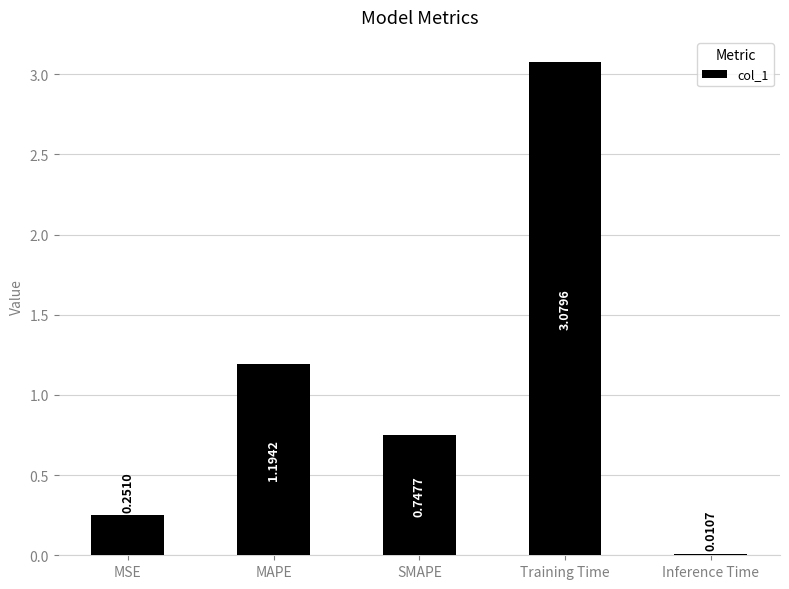

Which category has the highest value across all series?

Training Time